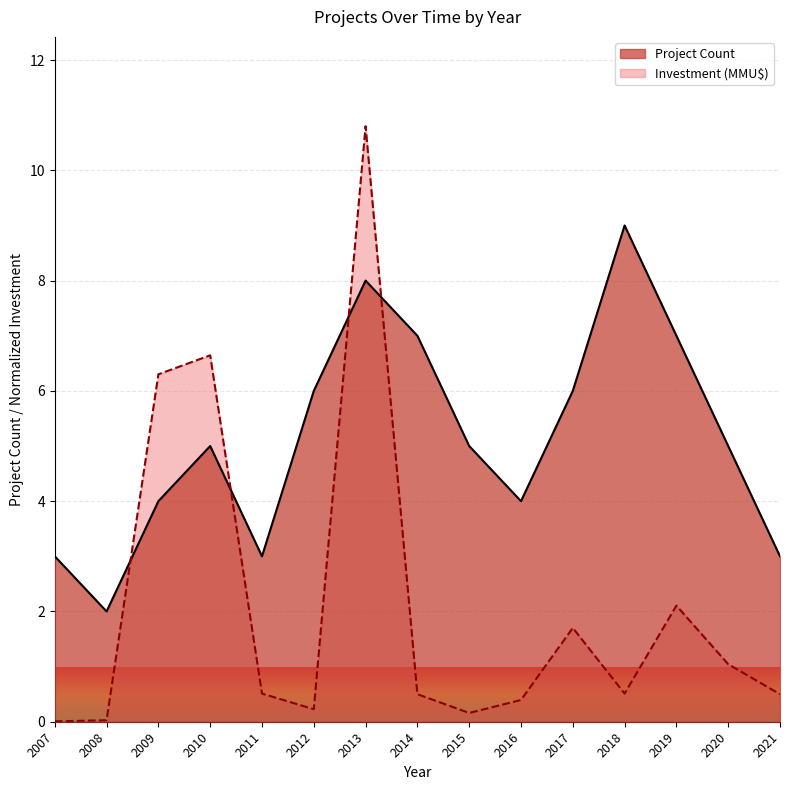

Is it true that Investment (MMU$) equals 3.4 at 2009?

False